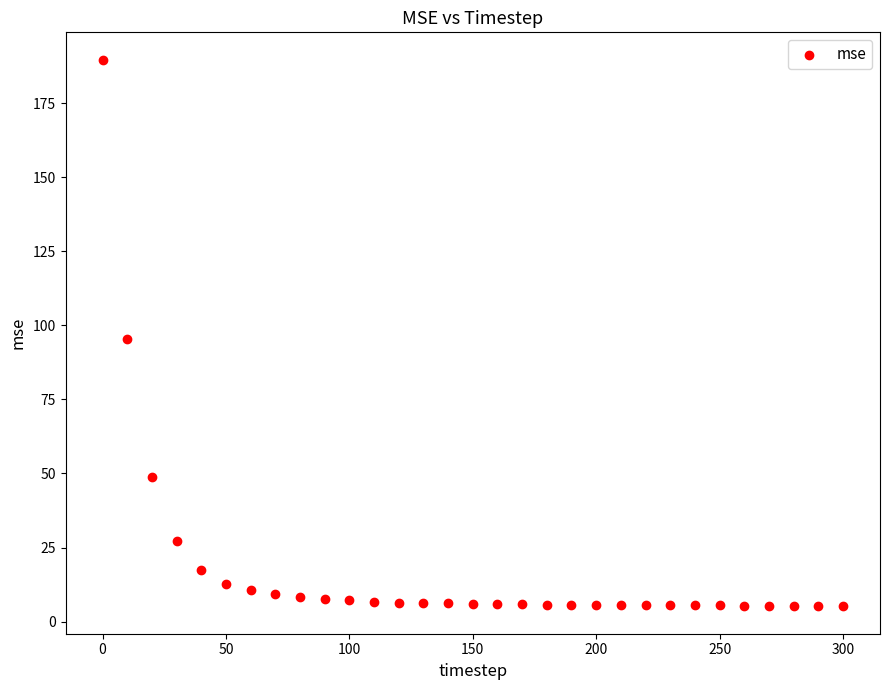

What is the range of Y values (max minus min)?

184.5